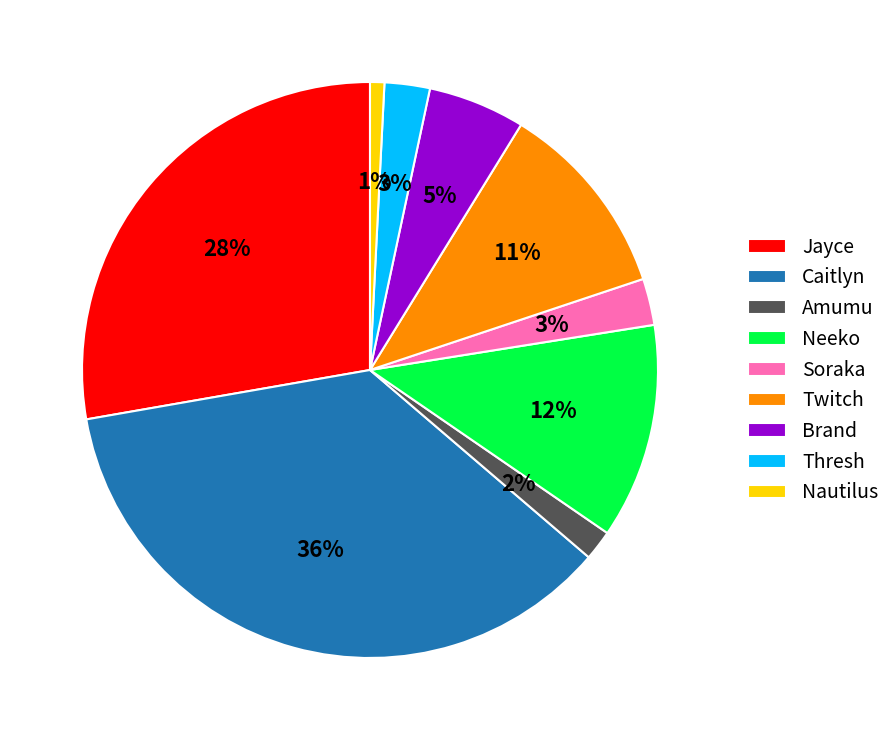

True or false: Nautilus accounts for 11% of the total.

False